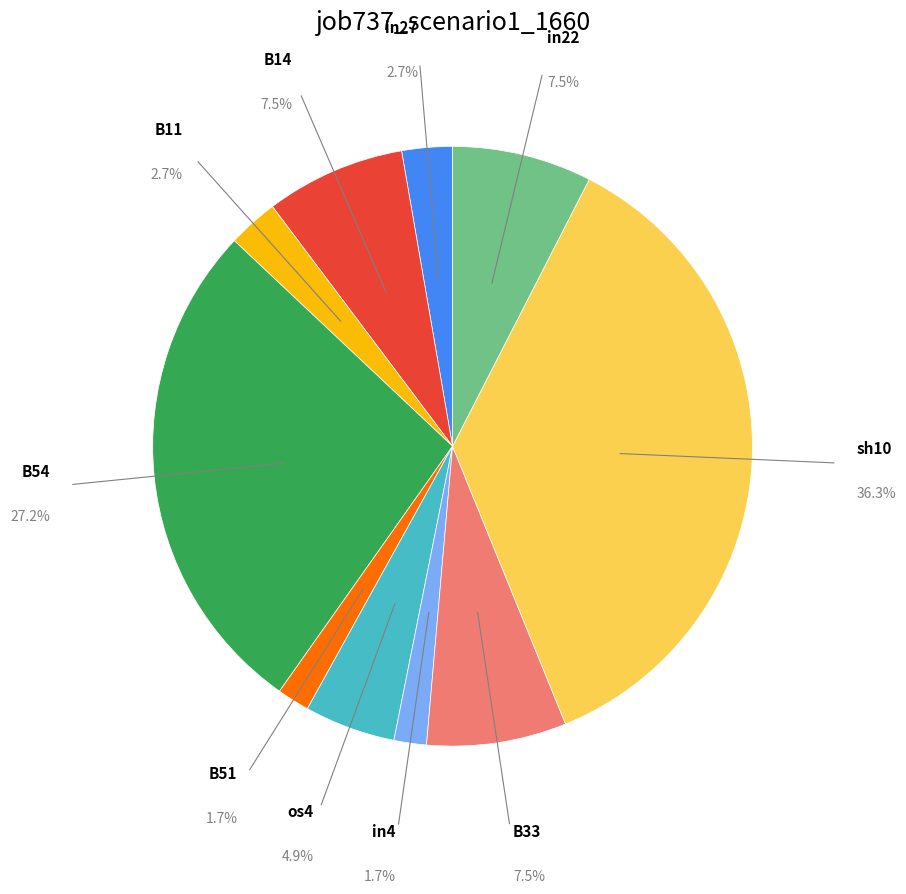

Which category has the biggest portion of the pie?

sh10